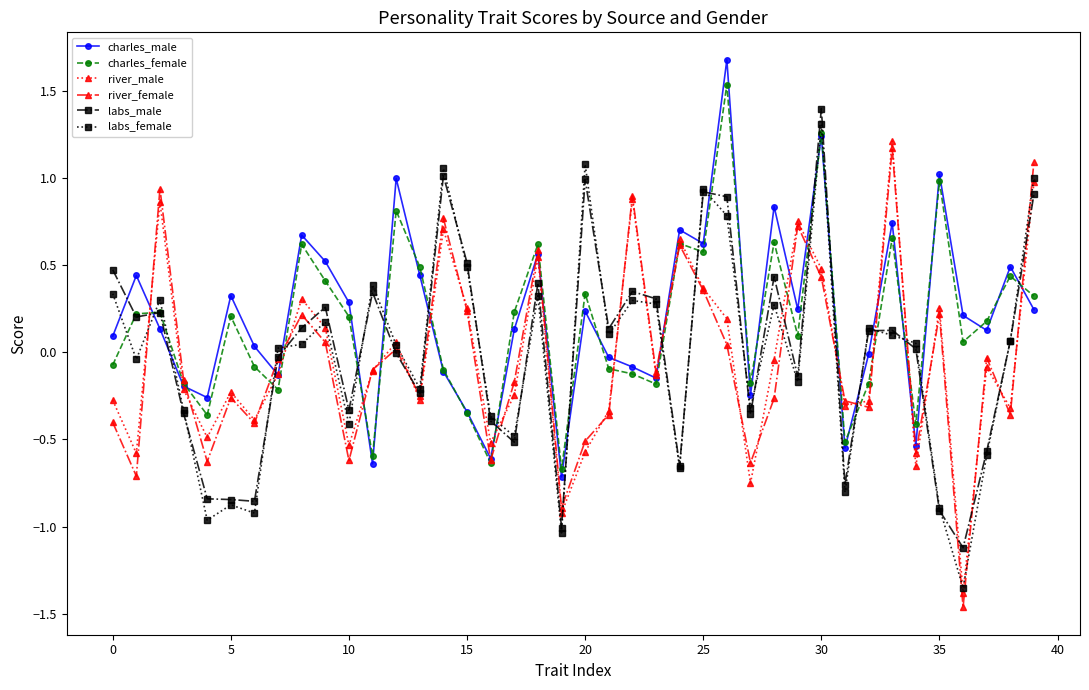

What are all the series names shown in the legend?

charles_male, charles_female, river_male, river_female, labs_male, labs_female